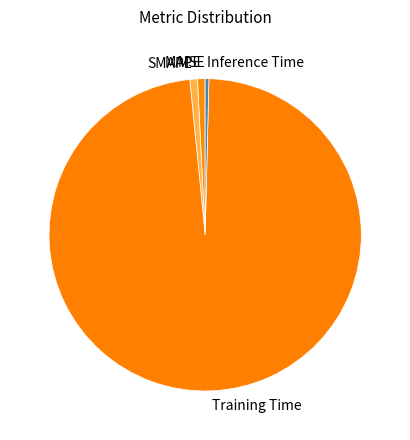

The Inference Time slice represents 0% of the pie. True or false?

True